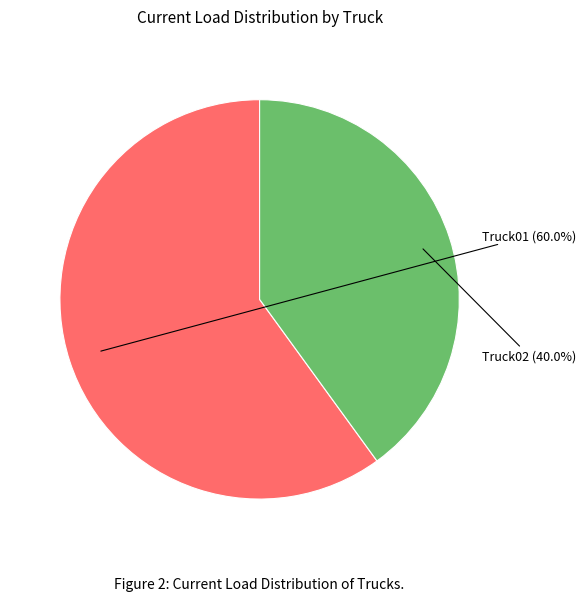

What is the smallest slice in the pie chart?

Truck02